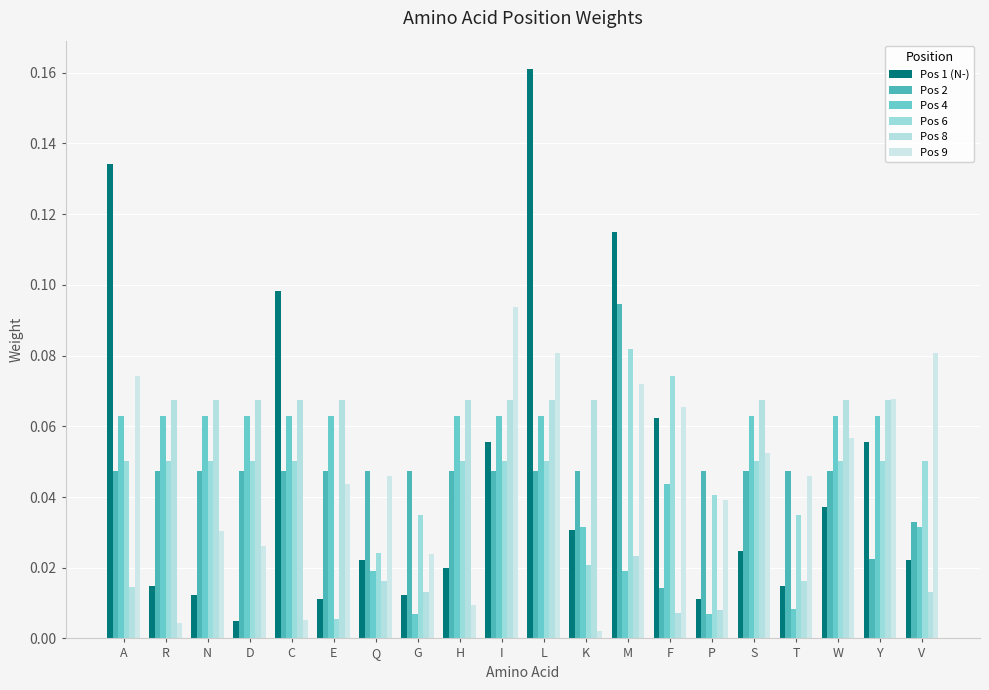

What is the maximum value for Pos 1 (N-)?

0.2